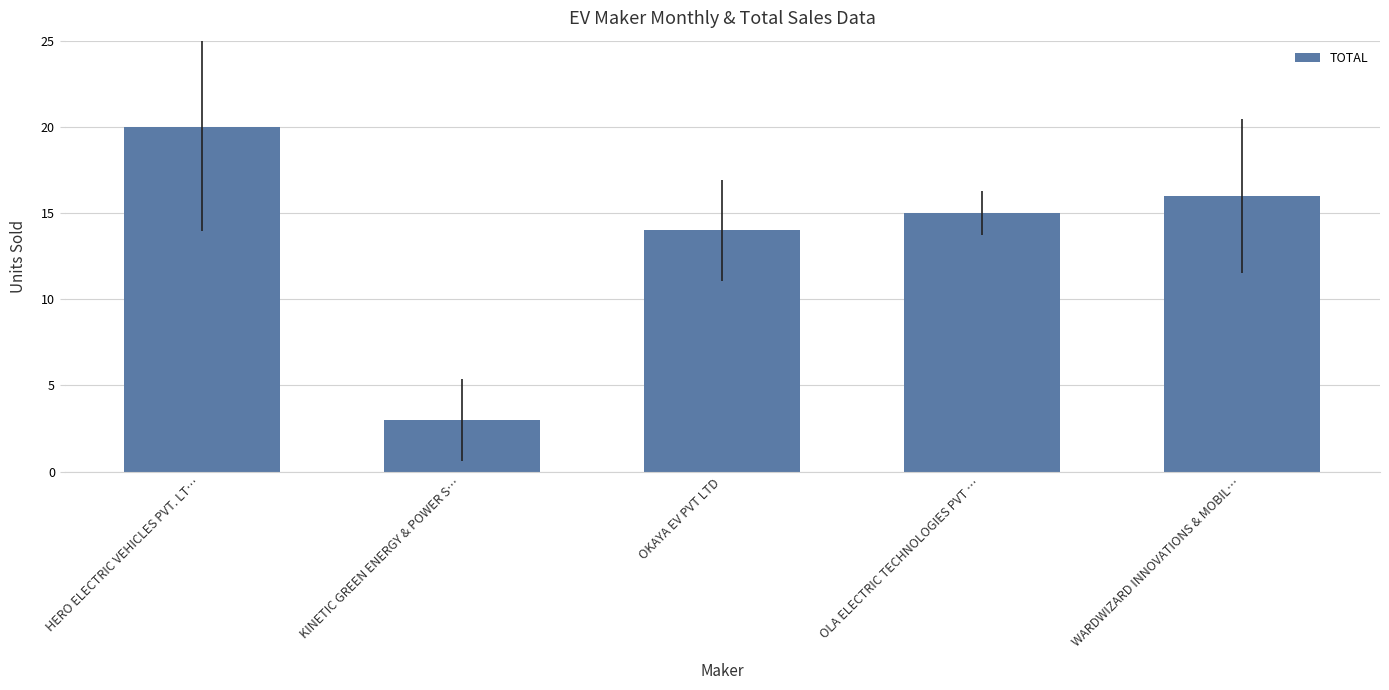

What value does the data have at KINETIC GREEN ENERGY & POWER S…?

3